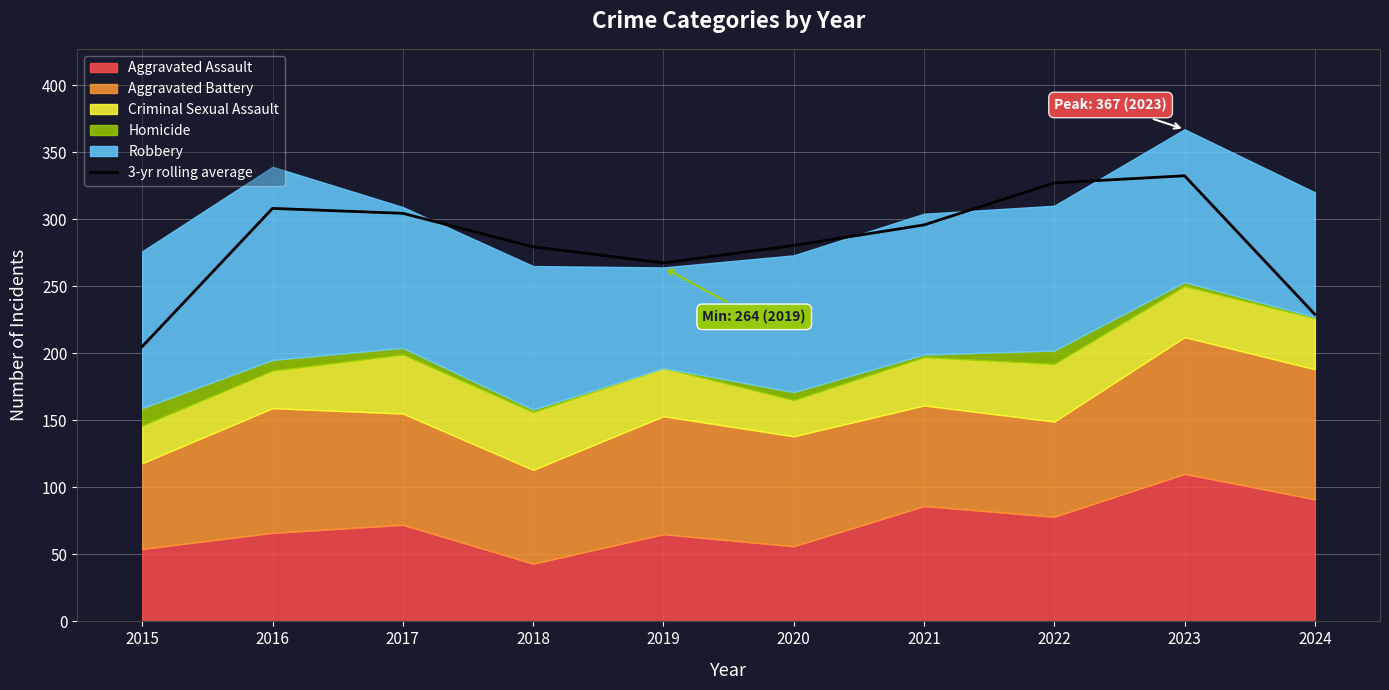

Where is the first local maximum?

2016